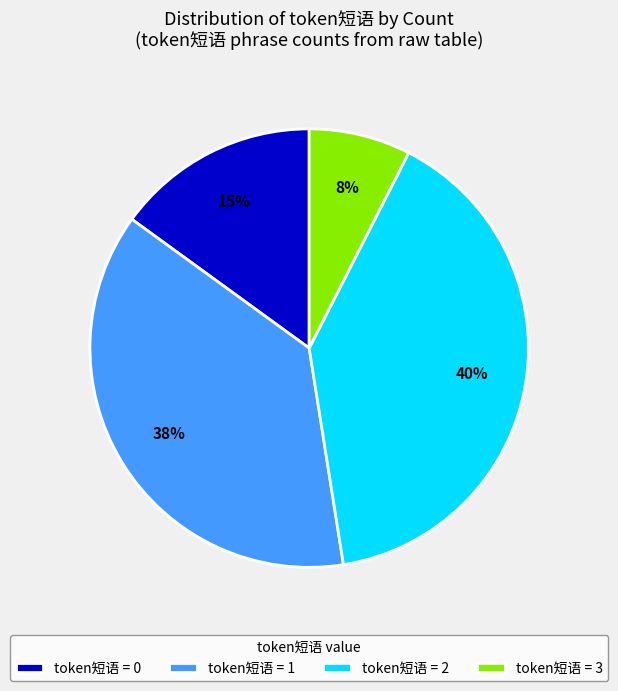

To the nearest percent, what is the average slice percentage?

25%